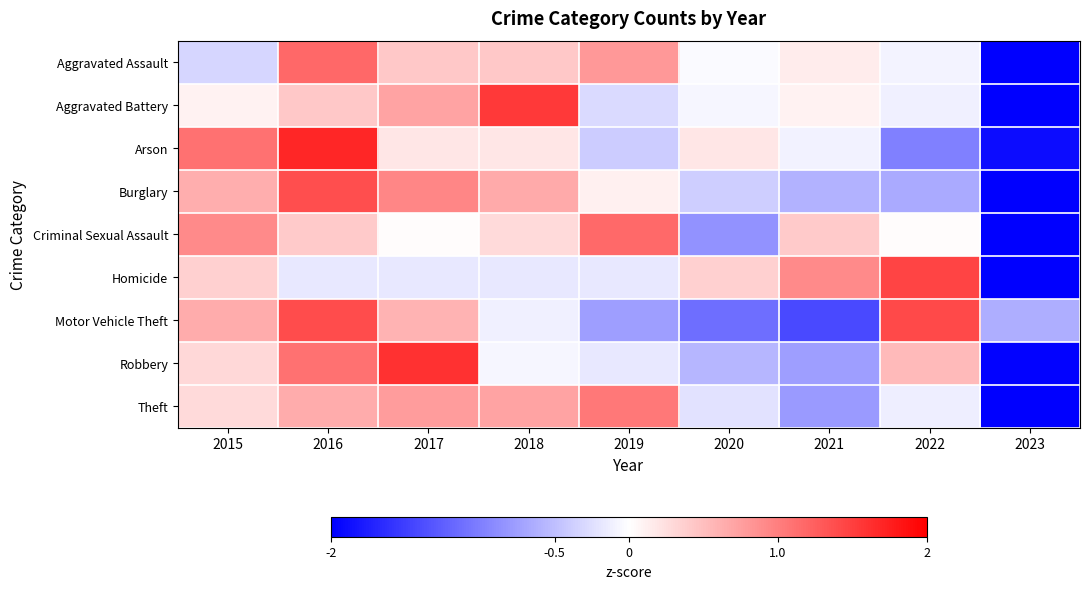

Which label corresponds to the smallest value in the chart?

2023